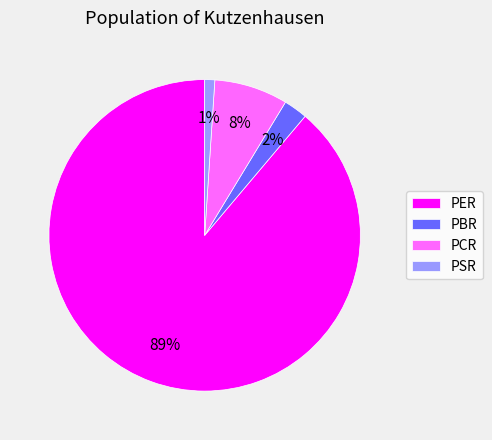

The PBR slice represents 2% of the pie. True or false?

True